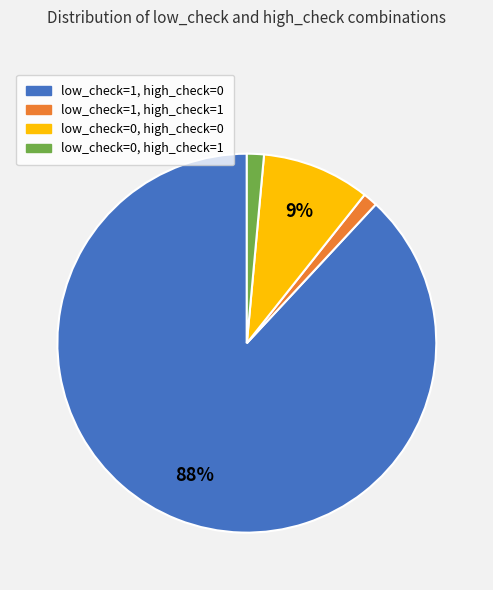

Do low_check=0, high_check=0 and low_check=1, high_check=0 together represent more than half of the pie?

Yes